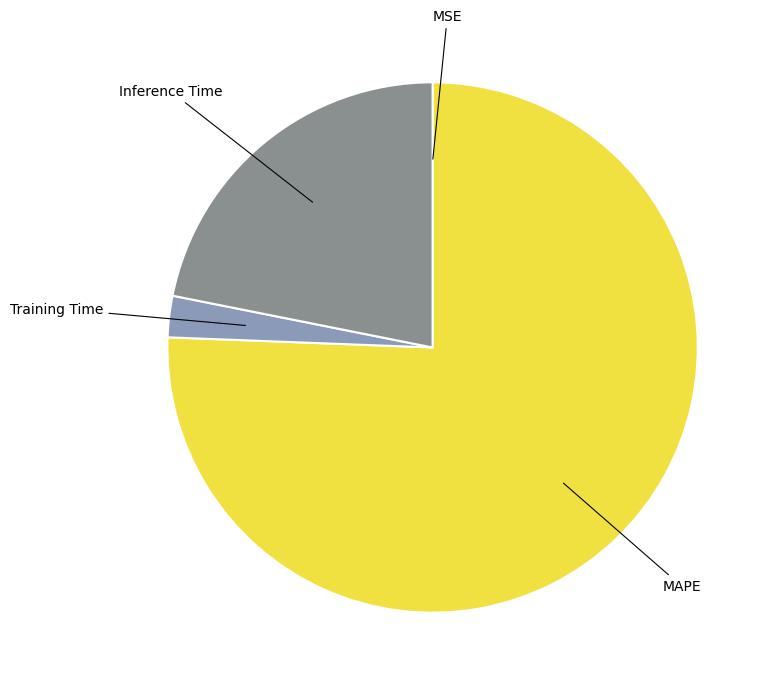

Does any single category account for the majority?

Yes